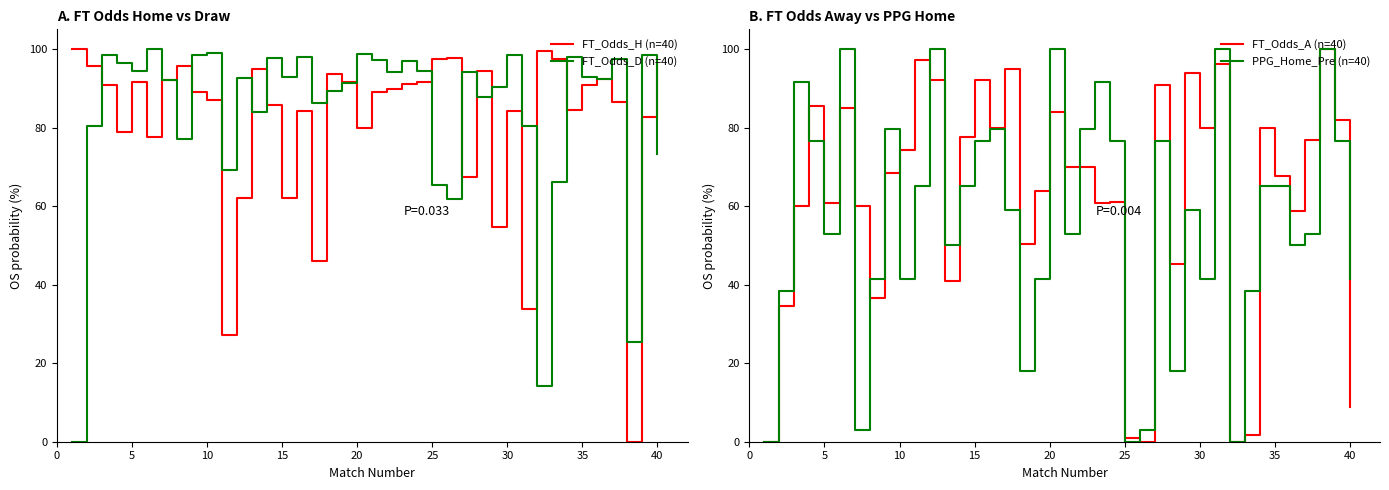

Is this an area chart (filled region under the line)?

No